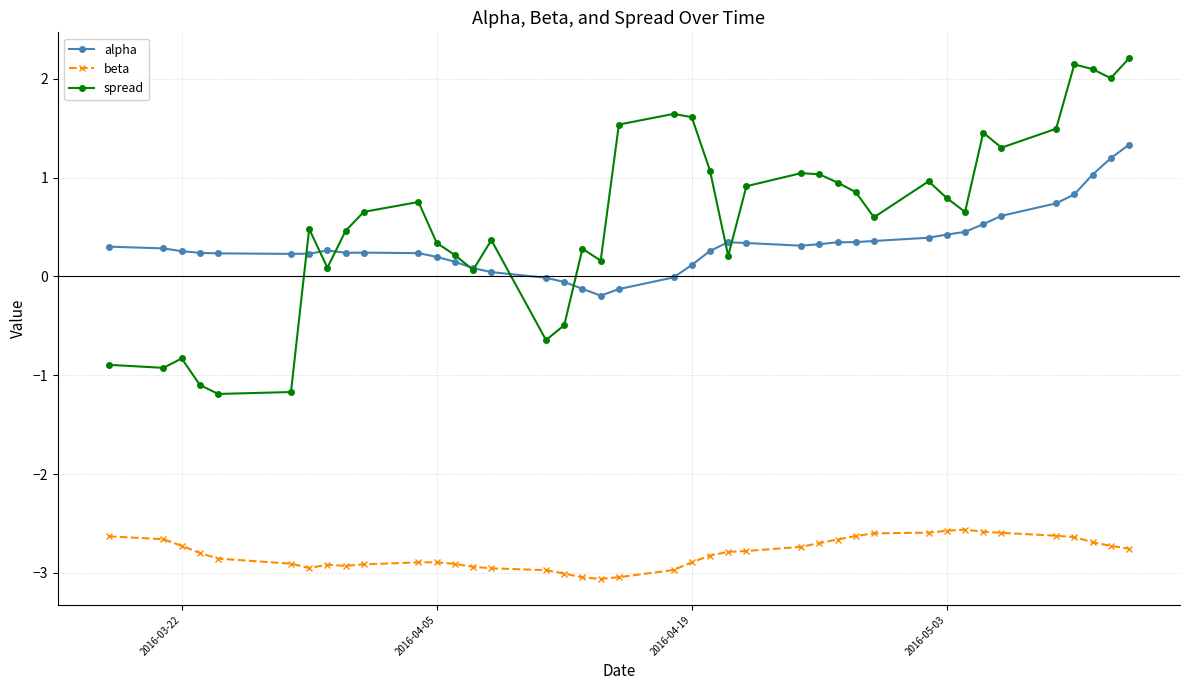

Which series has the widest spread of values?

spread